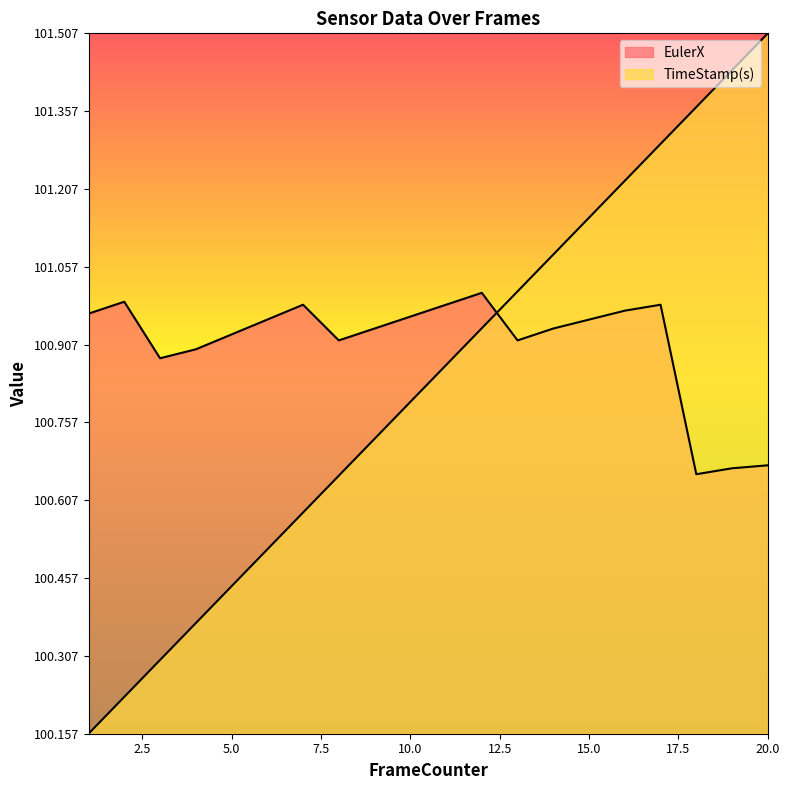

What is the difference between the maximum and minimum values in the EulerX series?

0.3